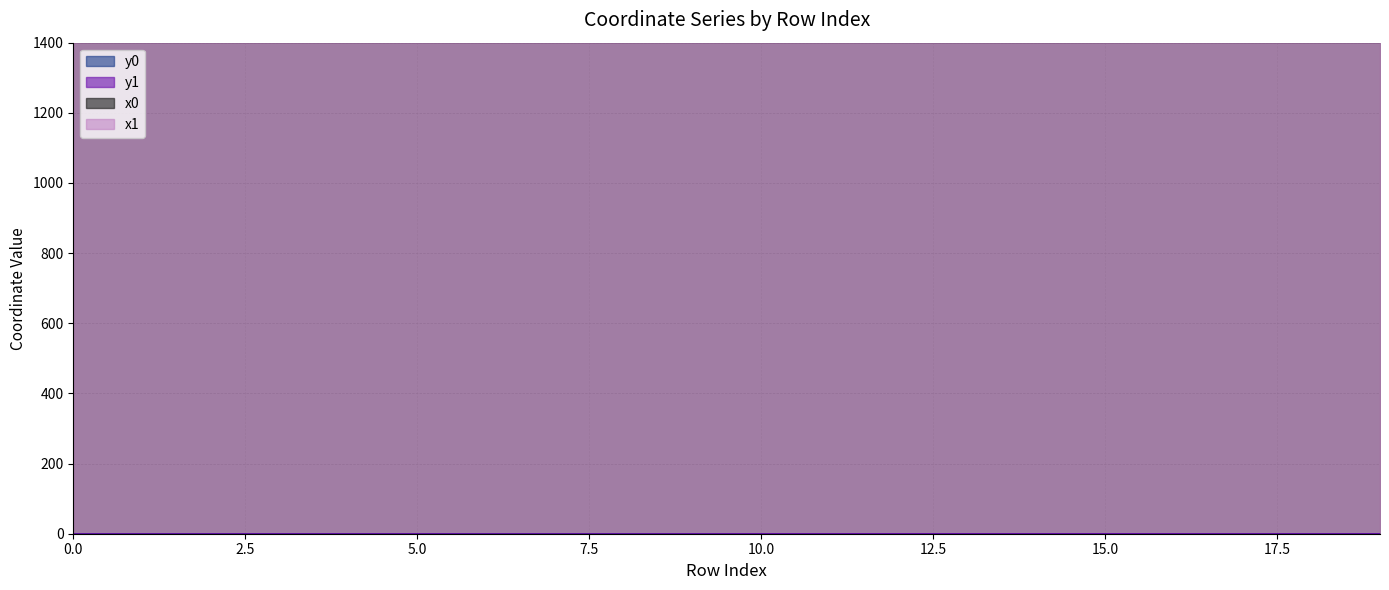

How many categories are shown in the chart?

20